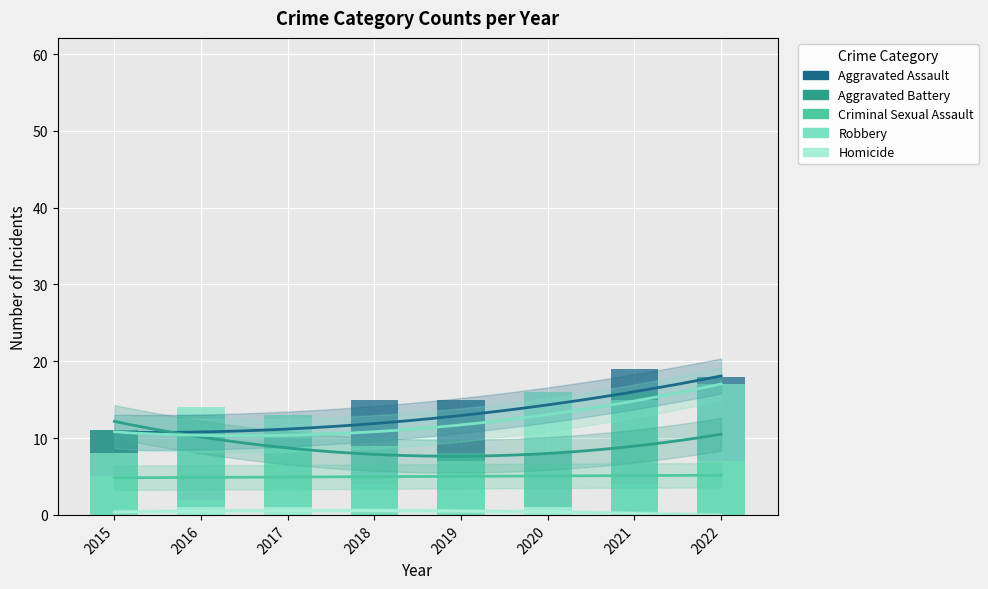

How many groups of bars are there?

8